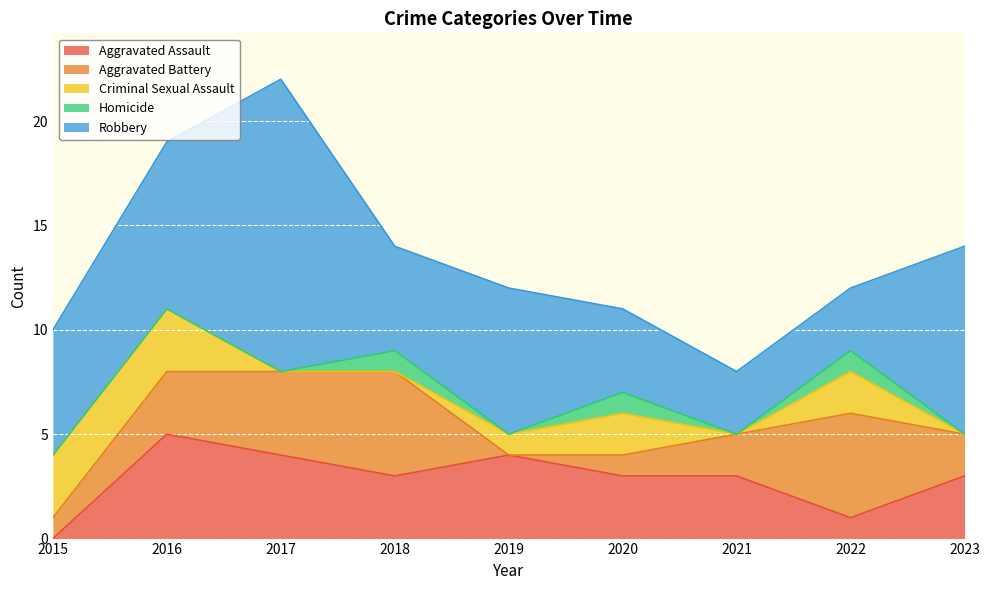

How many categories are shown in the chart?

9